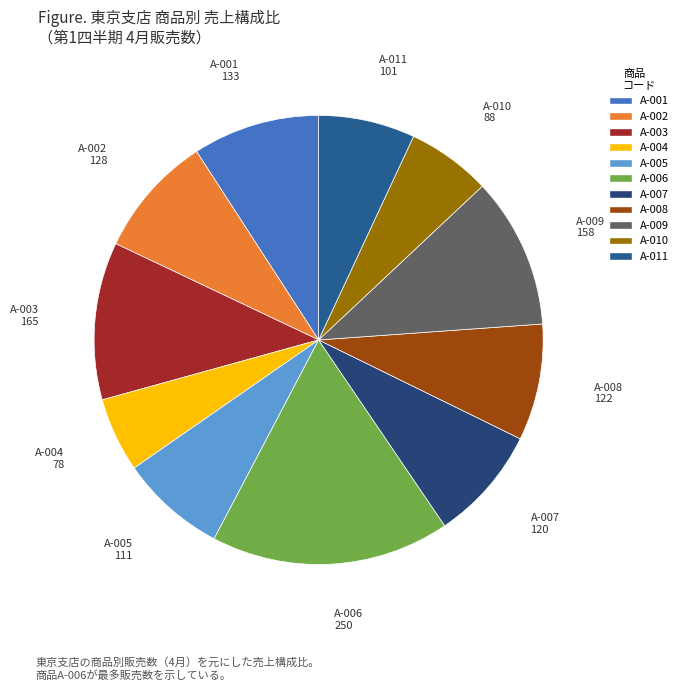

How many slices are in this pie chart?

11